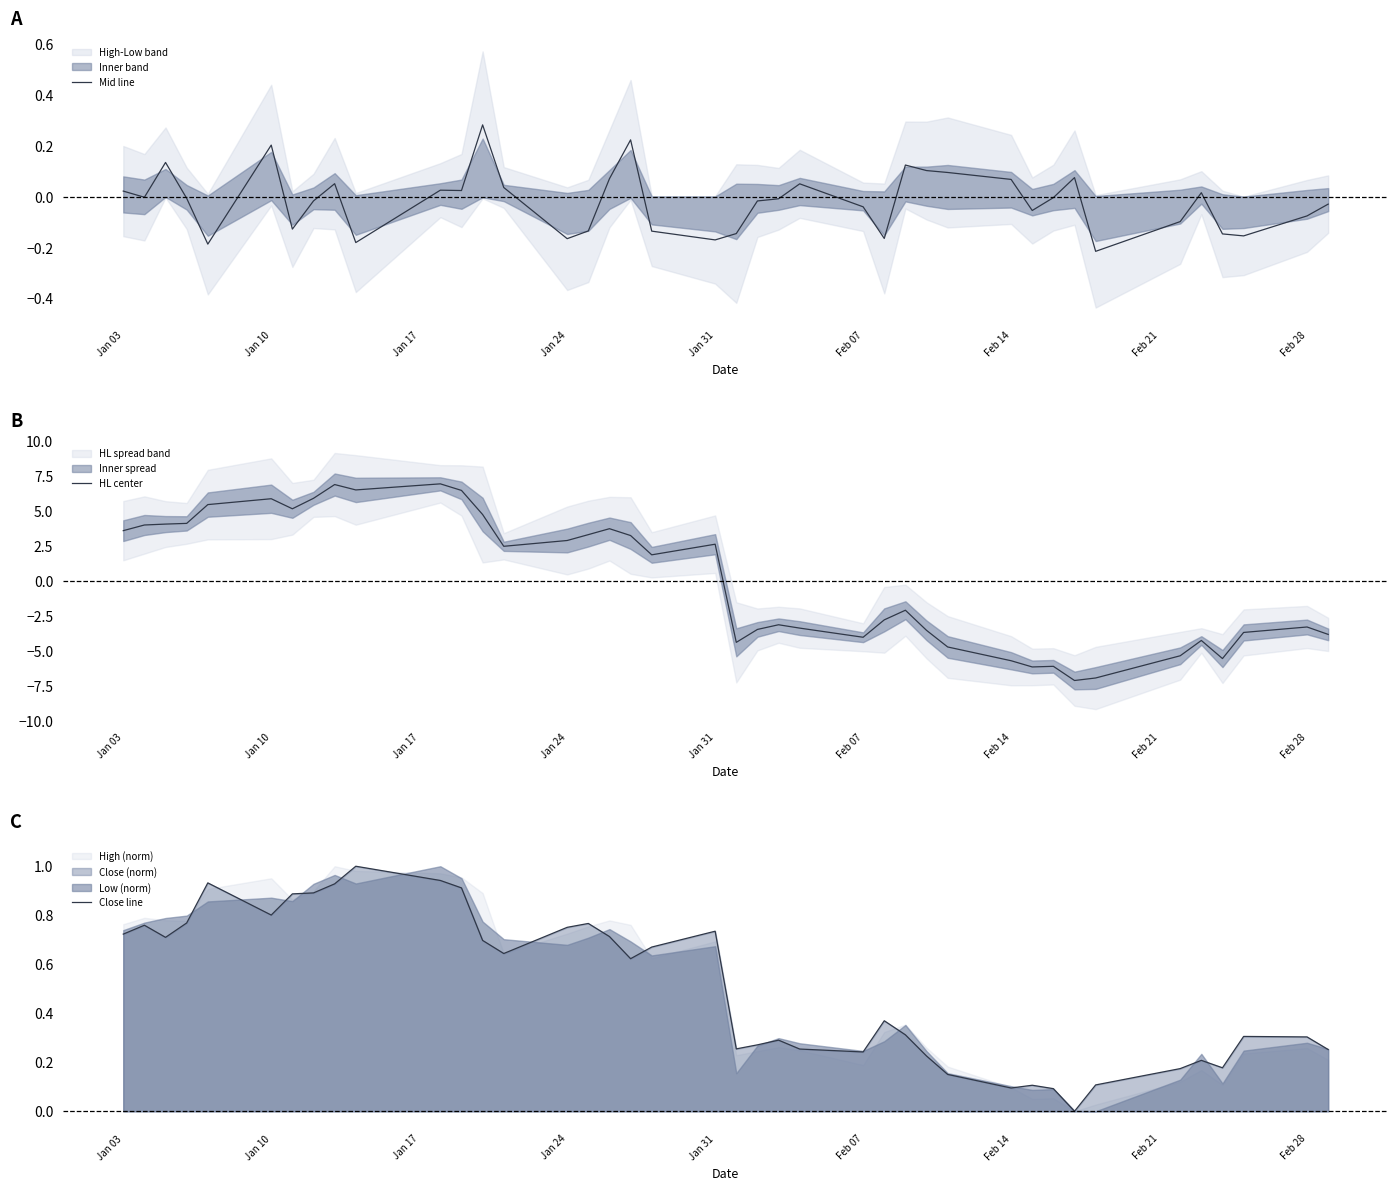

Reading right to left, transcribe all the data shown in this chart.

Mid line: -0.0	-0.1	-0.2	-0.1	0.0	-0.1	-0.2	0.1	-0.0	-0.1	0.1	0.1	0.1	0.1	-0.2	-0.0	0.1	-0.0	-0.0	-0.1	-0.2	-0.1	0.2	0.1	-0.1	-0.2	0.0	0.3	0.0	0.0	-0.2	0.1	-0.0	-0.1	0.2	-0.2	-0.0	0.1	-0.0	0.0
HL center: -3.8	-3.3	-3.7	-5.6	-4.3	-5.4	-7.0	-7.1	-6.1	-6.2	-5.7	-4.7	-3.5	-2.1	-2.8	-4.0	-3.4	-3.1	-3.5	-4.4	2.6	1.9	3.2	3.7	3.3	2.9	2.5	4.7	6.5	6.9	6.5	6.9	5.9	5.2	5.9	5.5	4.1	4.1	4.0	3.6
Close line: 0.3	0.3	0.3	0.2	0.2	0.2	0.1	0.0	0.1	0.1	0.1	0.2	0.2	0.3	0.4	0.2	0.3	0.3	0.3	0.3	0.7	0.7	0.6	0.7	0.8	0.8	0.6	0.7	0.9	0.9	1.0	0.9	0.9	0.9	0.8	0.9	0.8	0.7	0.8	0.7